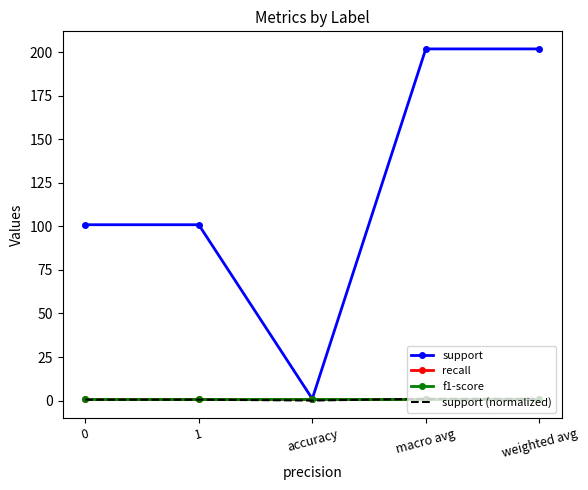

The value of support (normalized) at macro avg is 1.0. True or false?

True